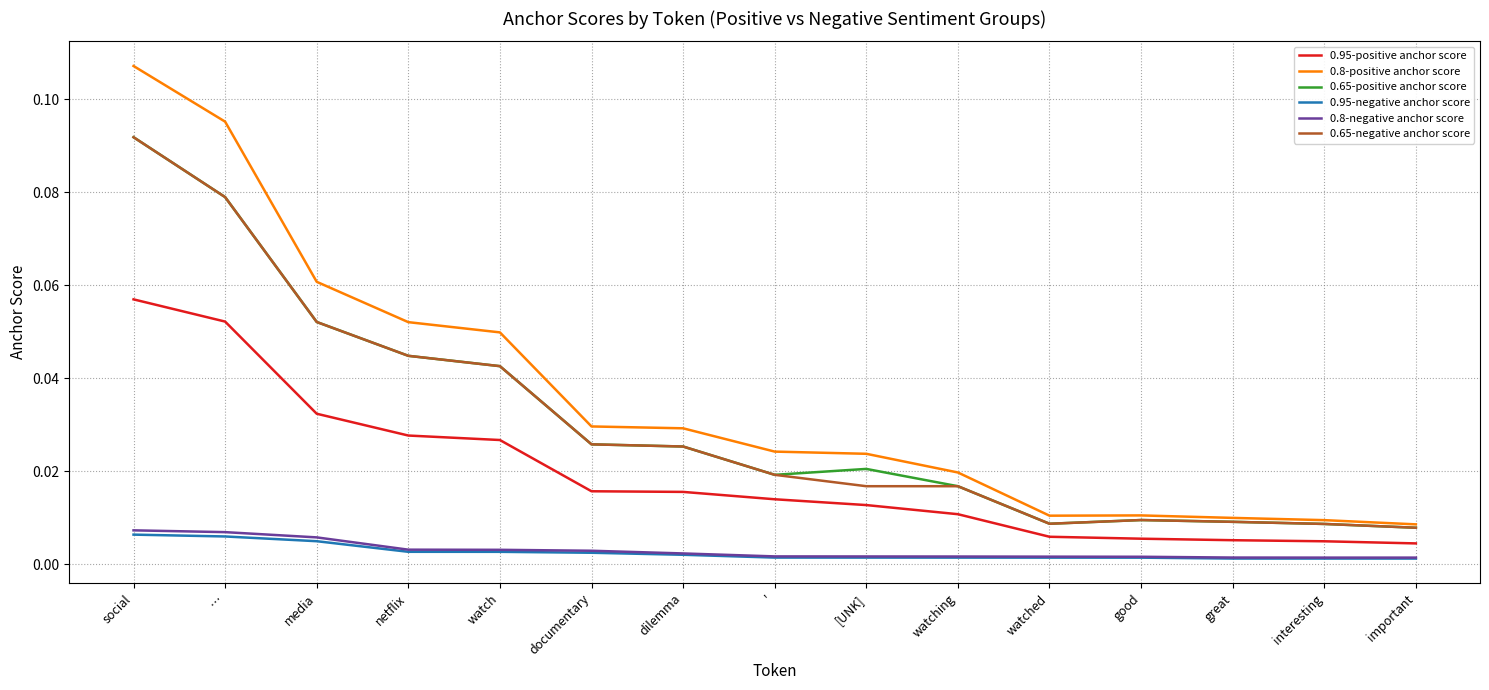

True or false: 0.95-negative anchor score and 0.65-negative anchor score intersect in this chart.

False